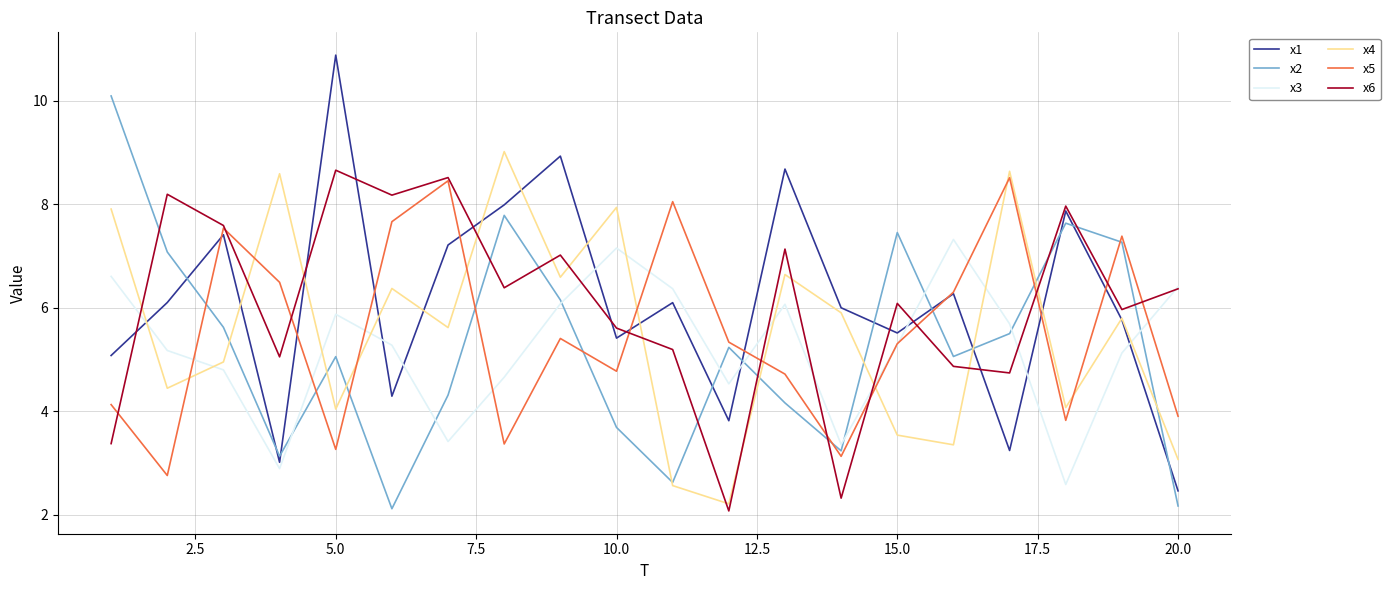

What is the lowest value of the x2 series?

2.1